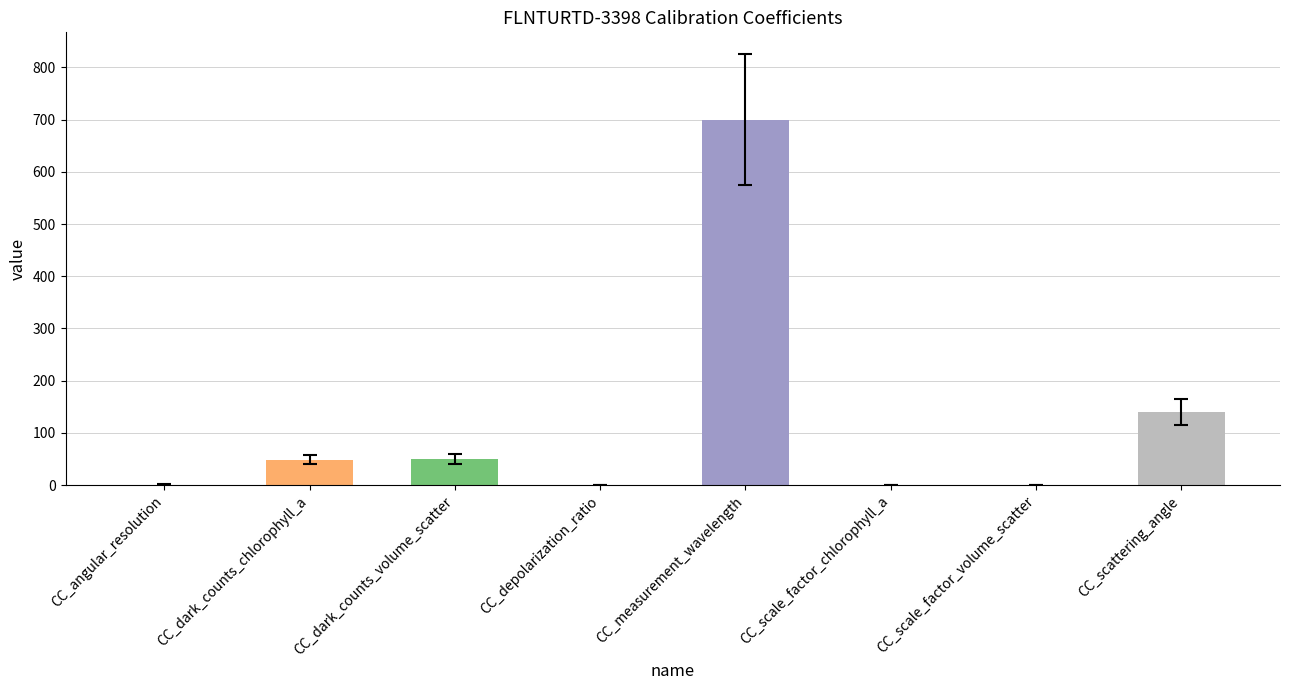

At which label is the value closest to 350?

CC_scattering_angle